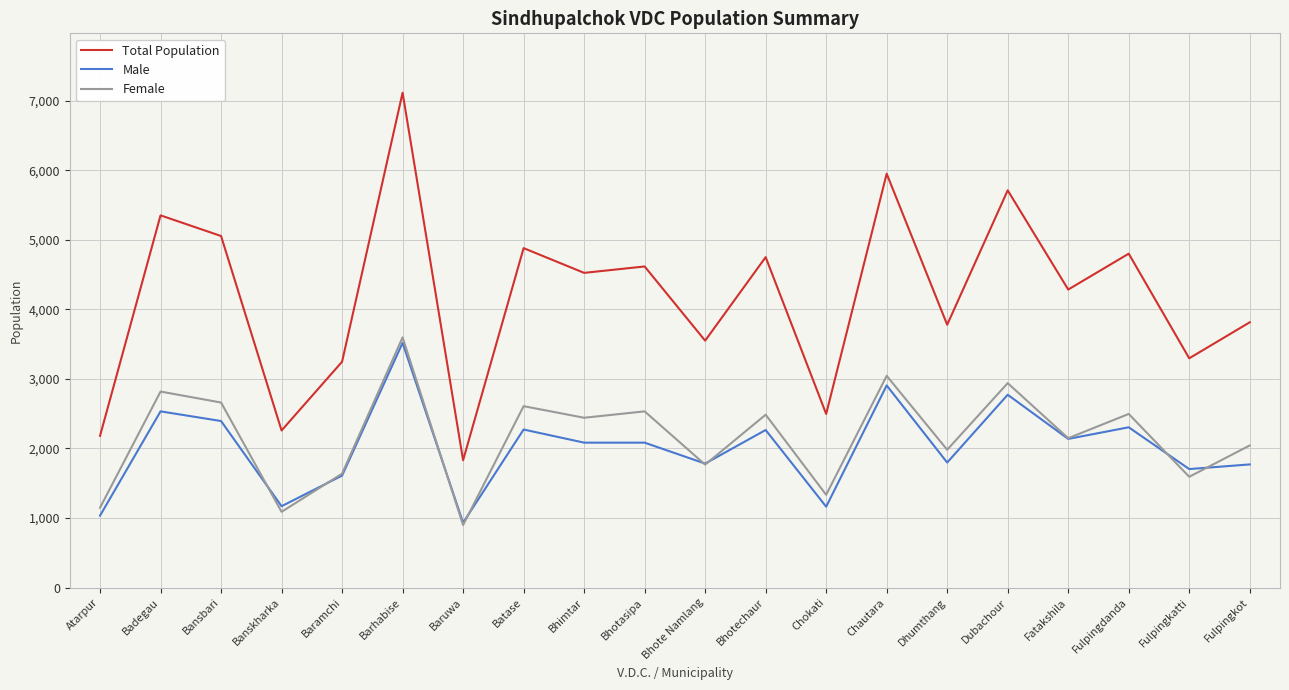

What position from the right is Atarpur?

20